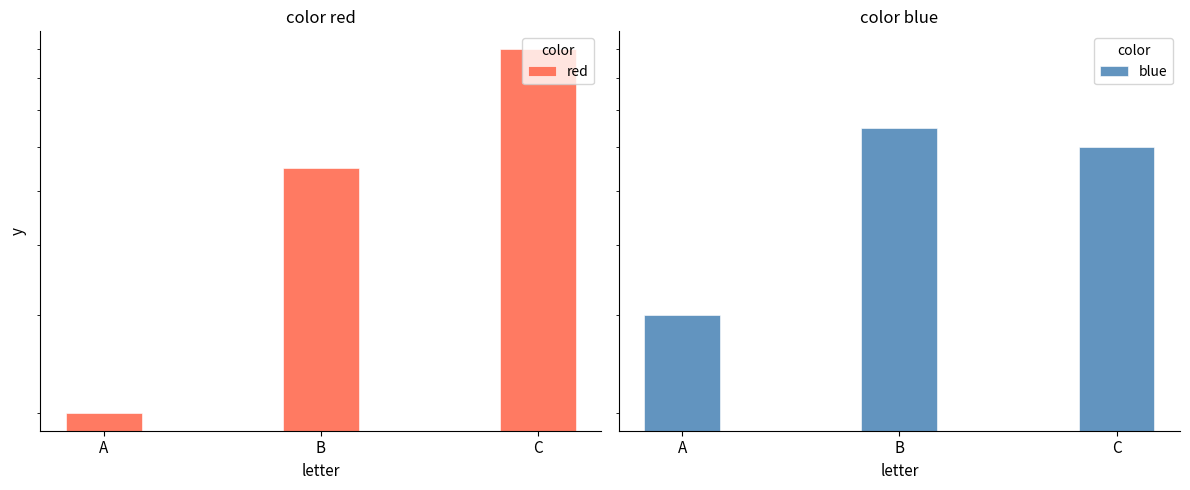

Which series changed the most between A and B?

red